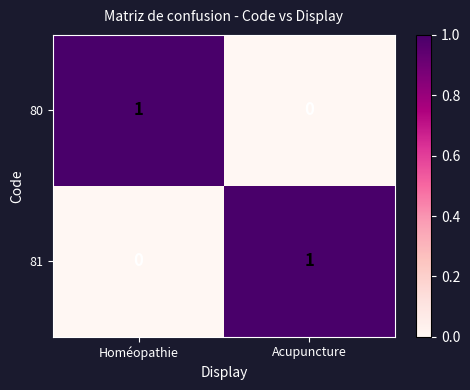

Is it true that 80 equals 0 at Homéopathie?

False